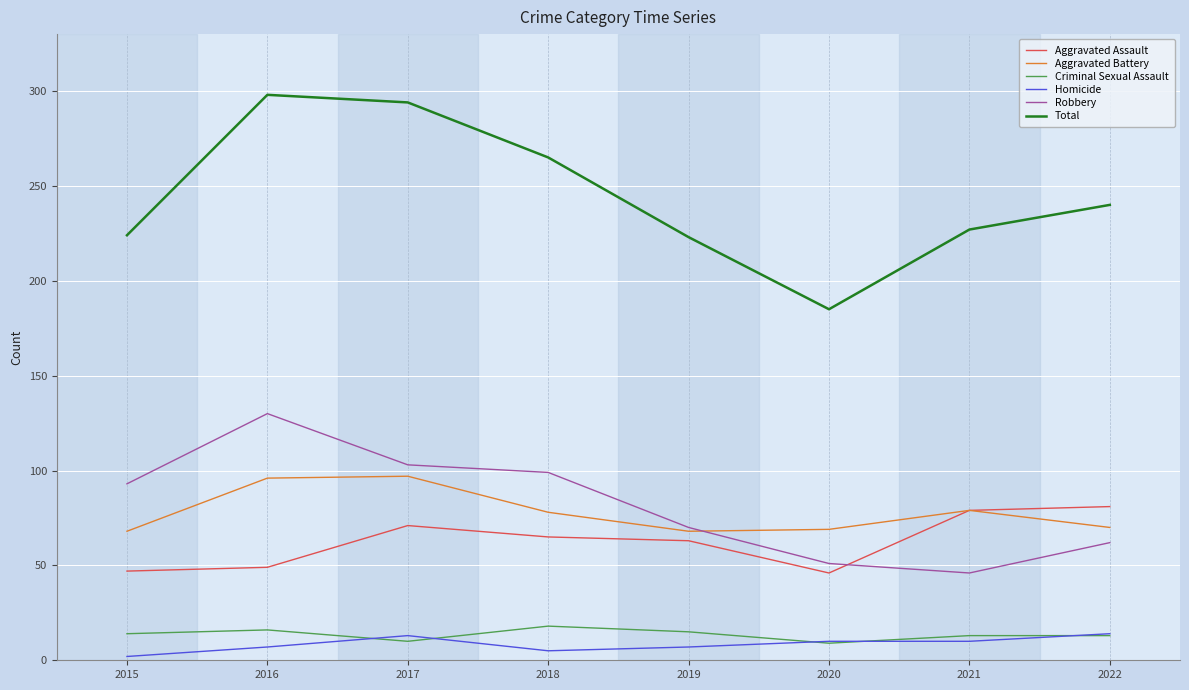

Is this an area chart (filled region under the line)?

No